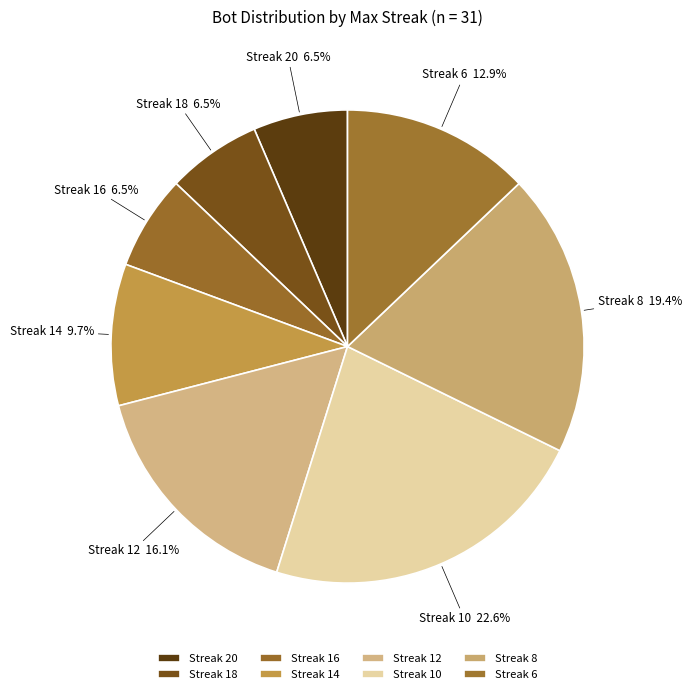

Which category has the biggest portion of the pie?

Streak 10